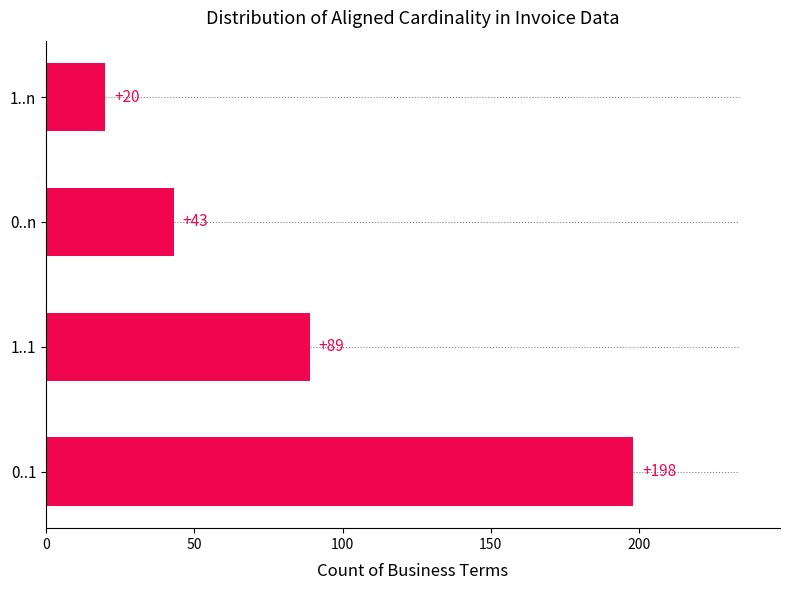

What is the average value?

88